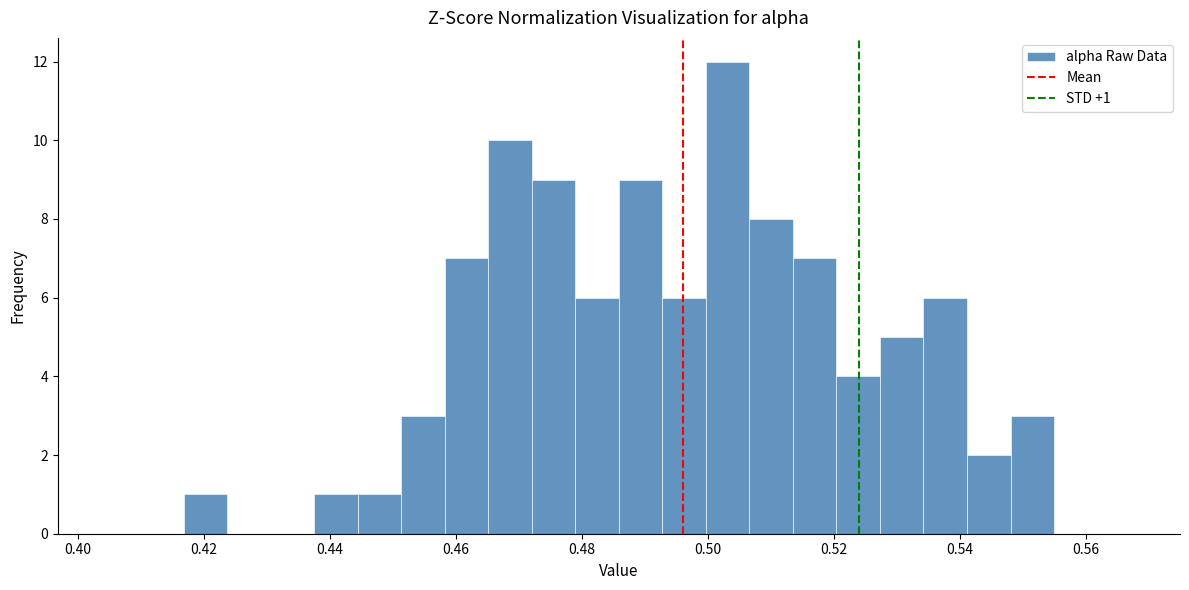

Around what value on the x-axis is the tallest bar? Give the approximate position of its centre, as read against the axis.

0.504